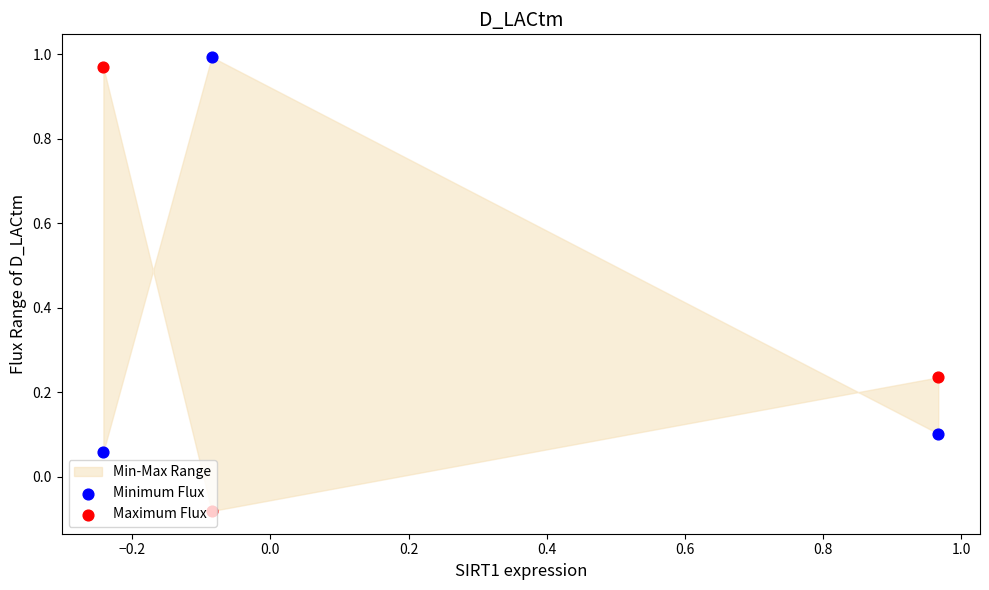

Which series reaches the minimum Y coordinate?

Maximum Flux